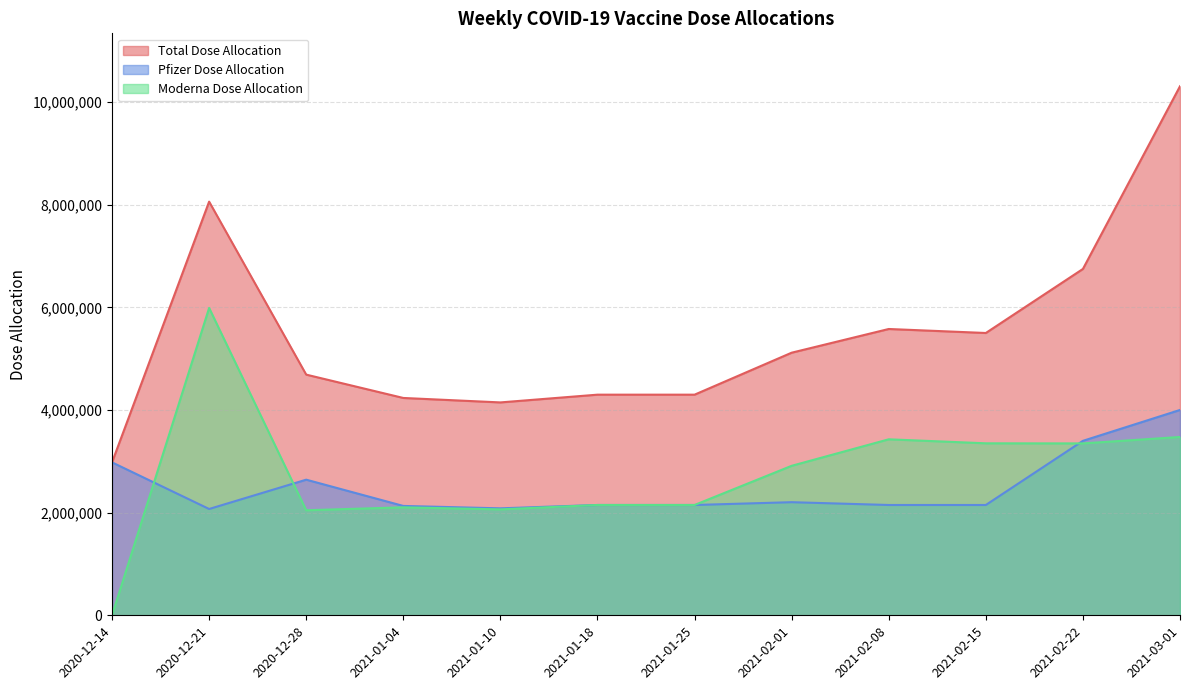

Which series ends up on top after the final intersection of Moderna Dose Allocation and Pfizer Dose Allocation?

Pfizer Dose Allocation